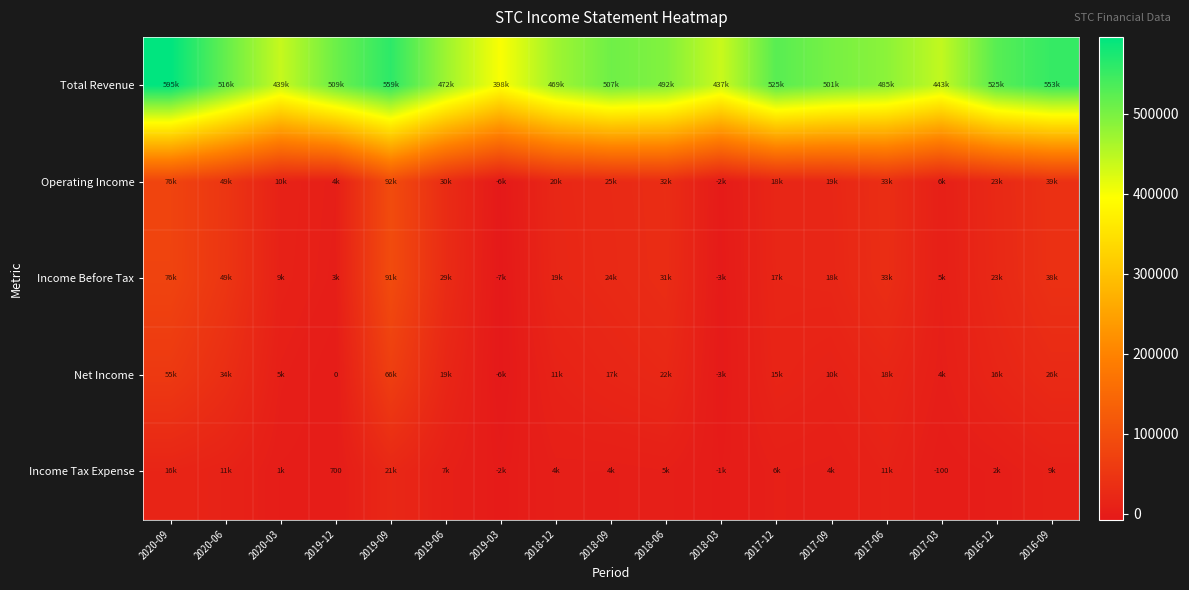

Which series has the largest total across all categories?

Total Revenue